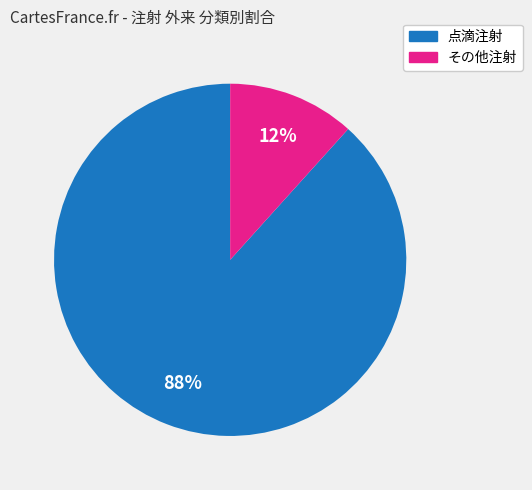

To the nearest percent, what is the average slice percentage?

50%